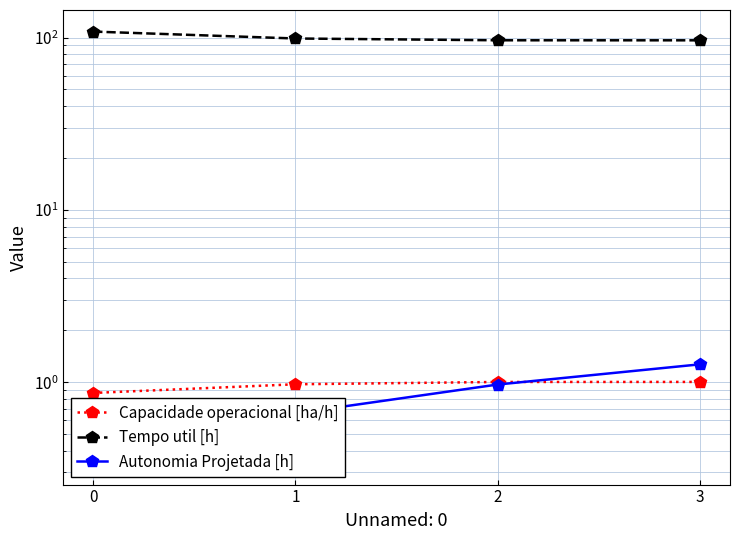

What is the value of the Tempo util [h] point at the 4th from the left?

96.3